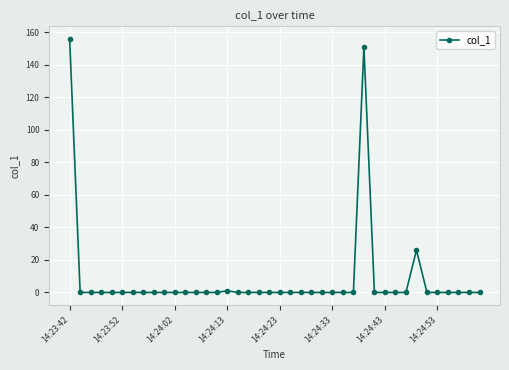

What is the maximum value shown in the chart?

155.8